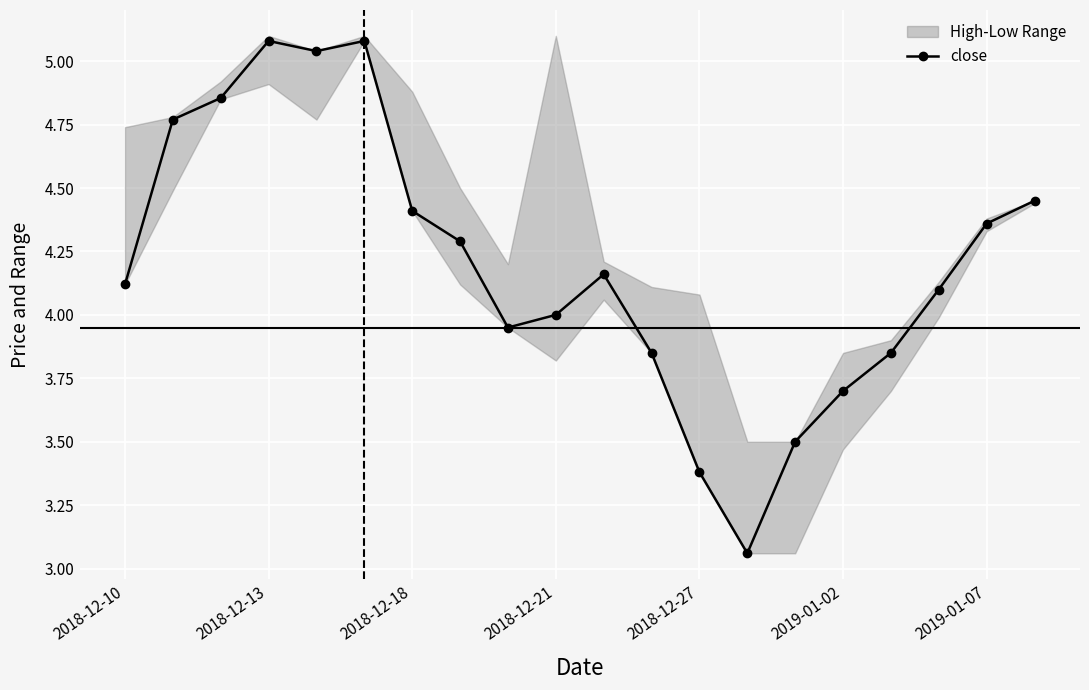

What is the sum of all values?

84.0